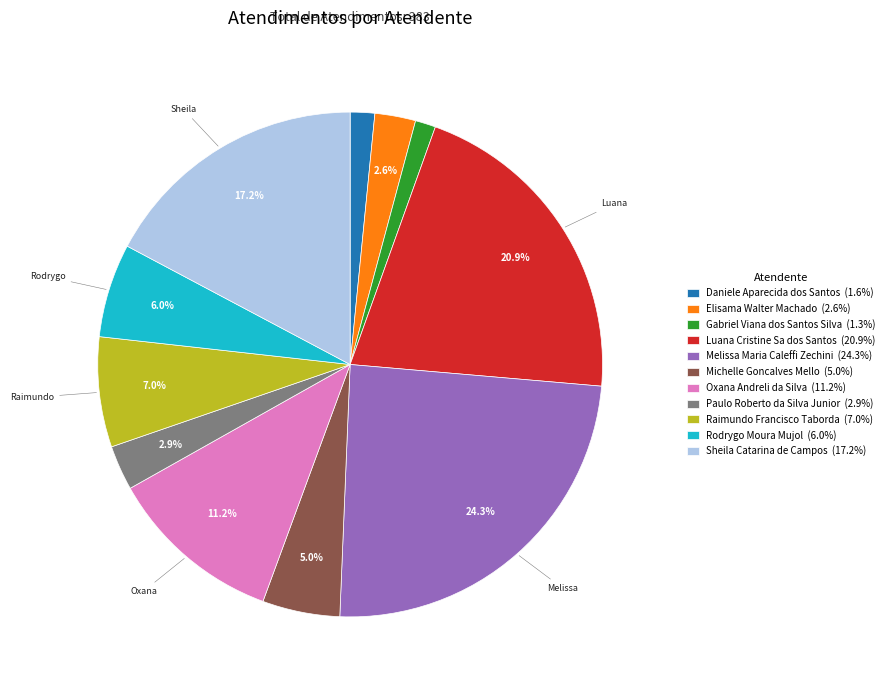

Does Daniele Aparecida dos Santos (1.6%) represent more than half of the total?

No